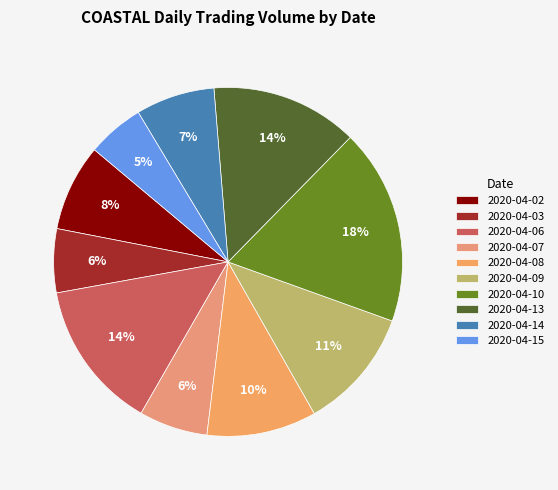

Which category has the biggest portion of the pie?

2020-04-10